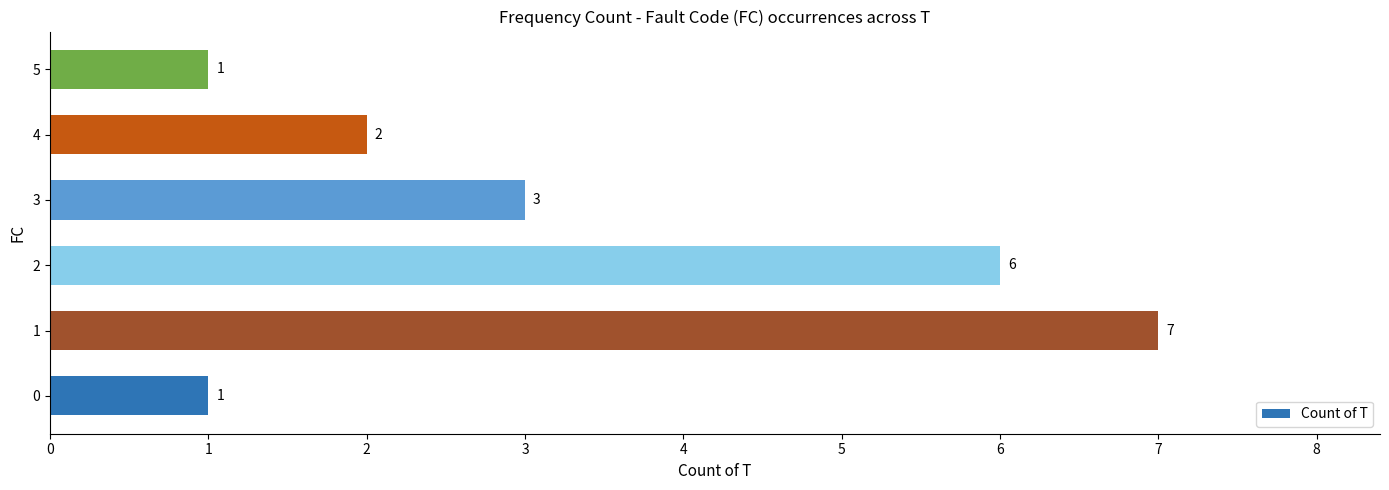

True or false: the data shows 7 at 1.

True